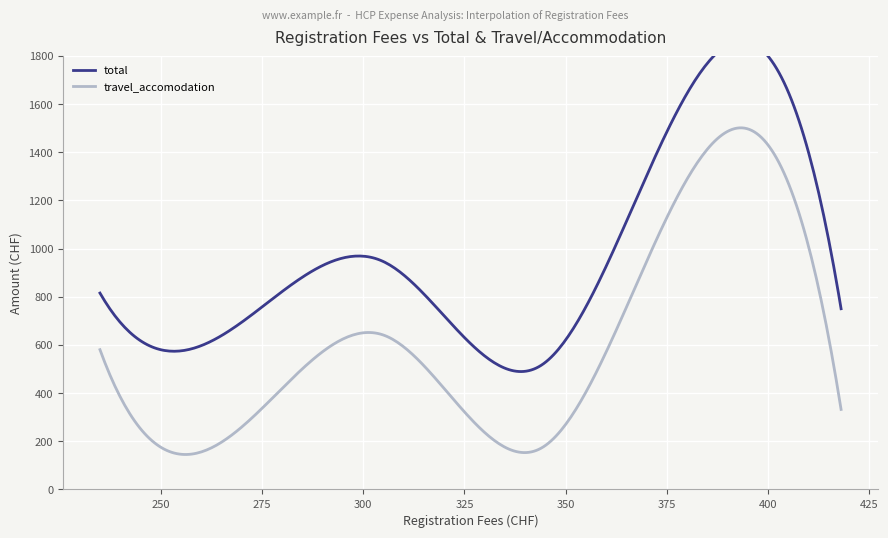

What is the minimum value for travel_accomodation?

145.2